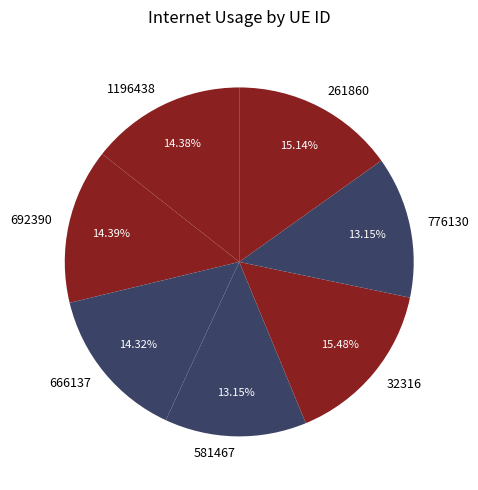

Count the number of slices in the pie.

7